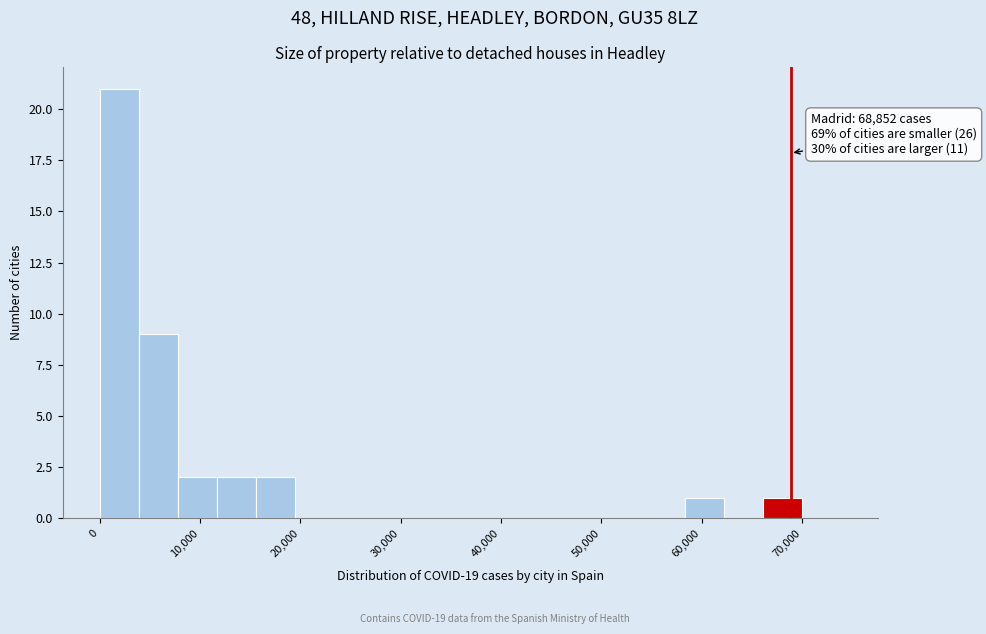

Around what value on the x-axis is the tallest bar? Give the approximate position of its centre, as read against the axis.

2000